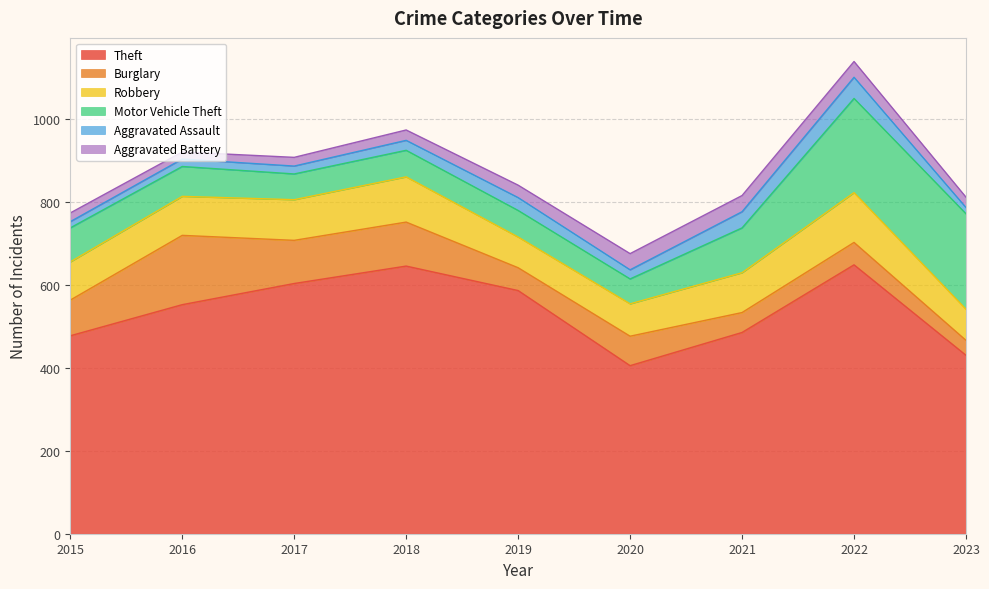

In Theft, how many points are lower than both neighbors (excluding endpoints)?

1